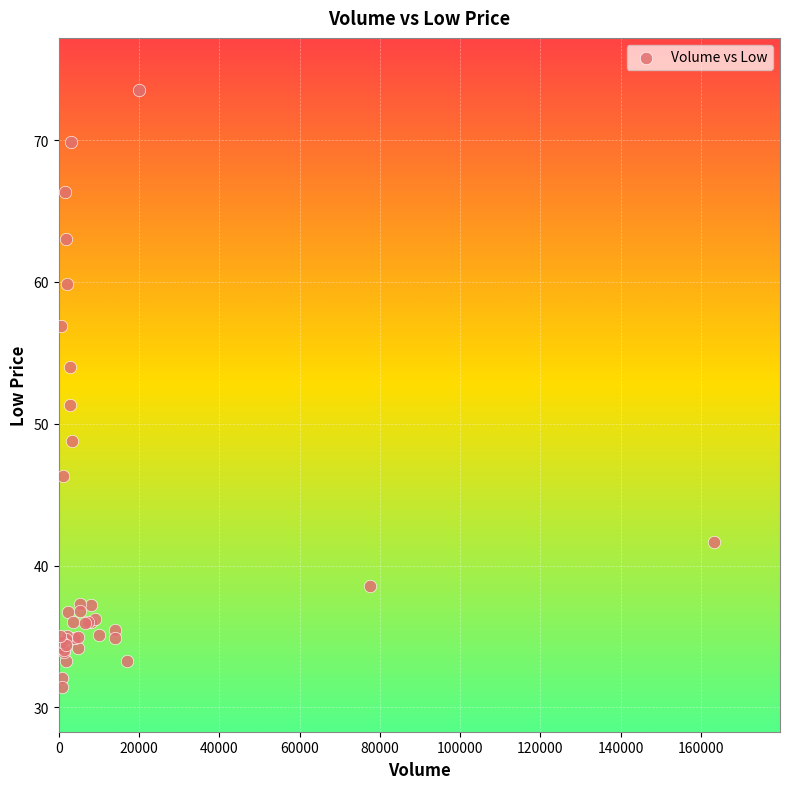

What Y value in the scatter plot is closest to 52?

51.3